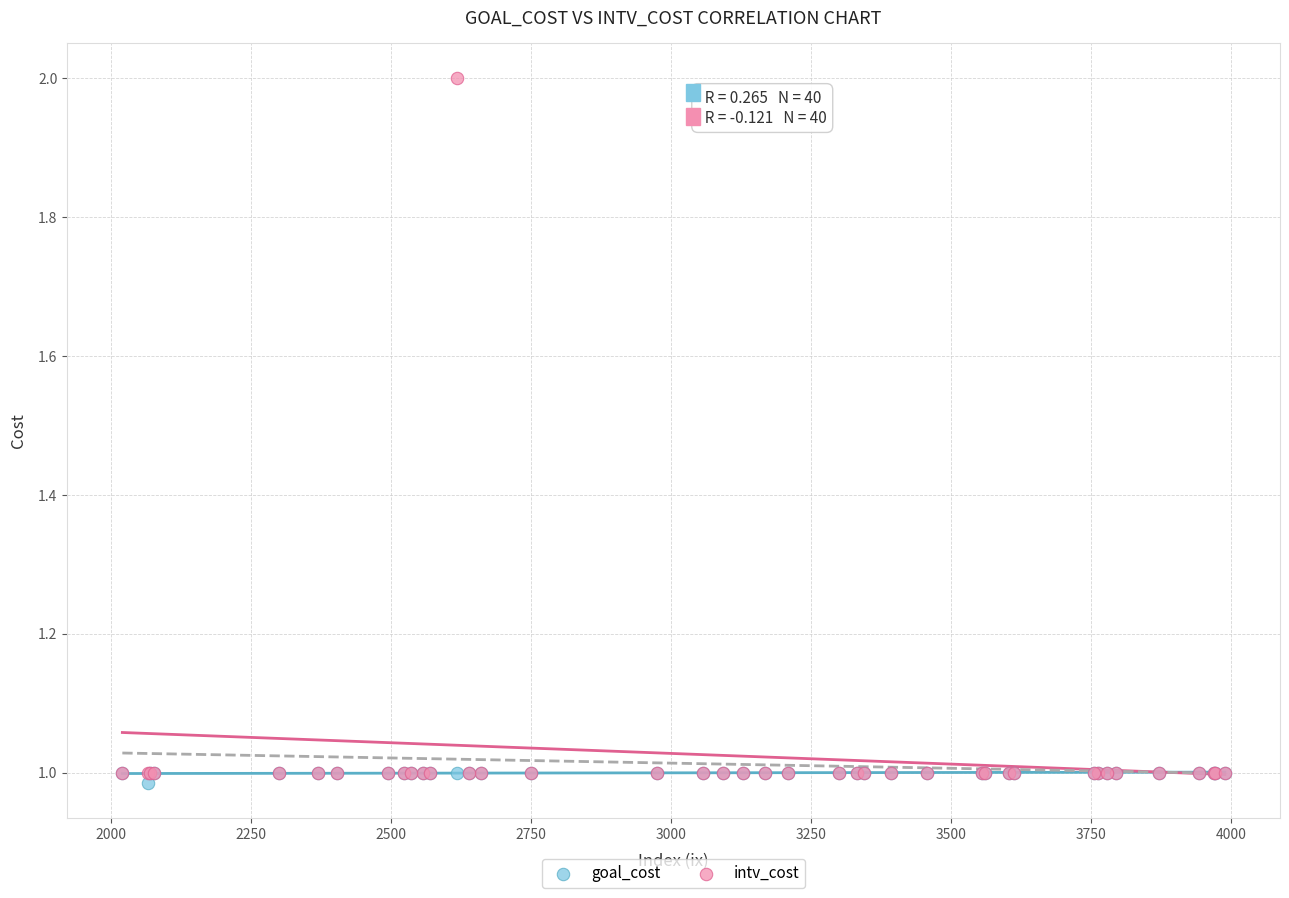

Which series reaches the maximum Y coordinate?

intv_cost